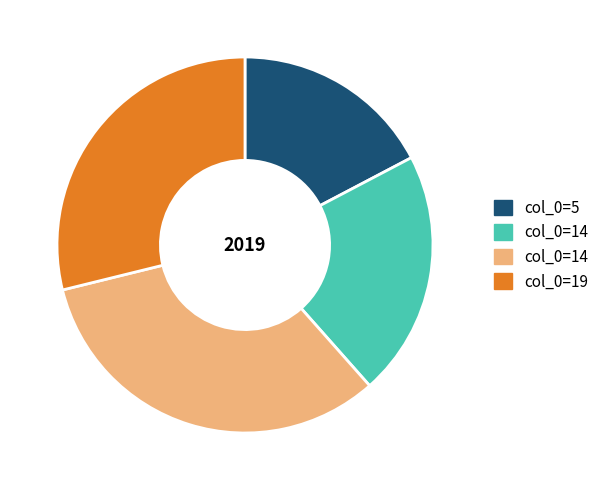

Is there a majority slice in this chart?

No